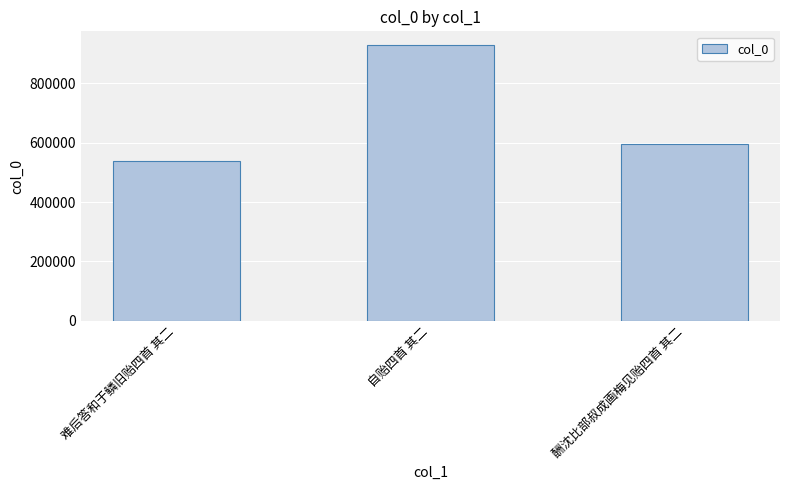

Where does the data first go above 594111?

自贻四首 其二